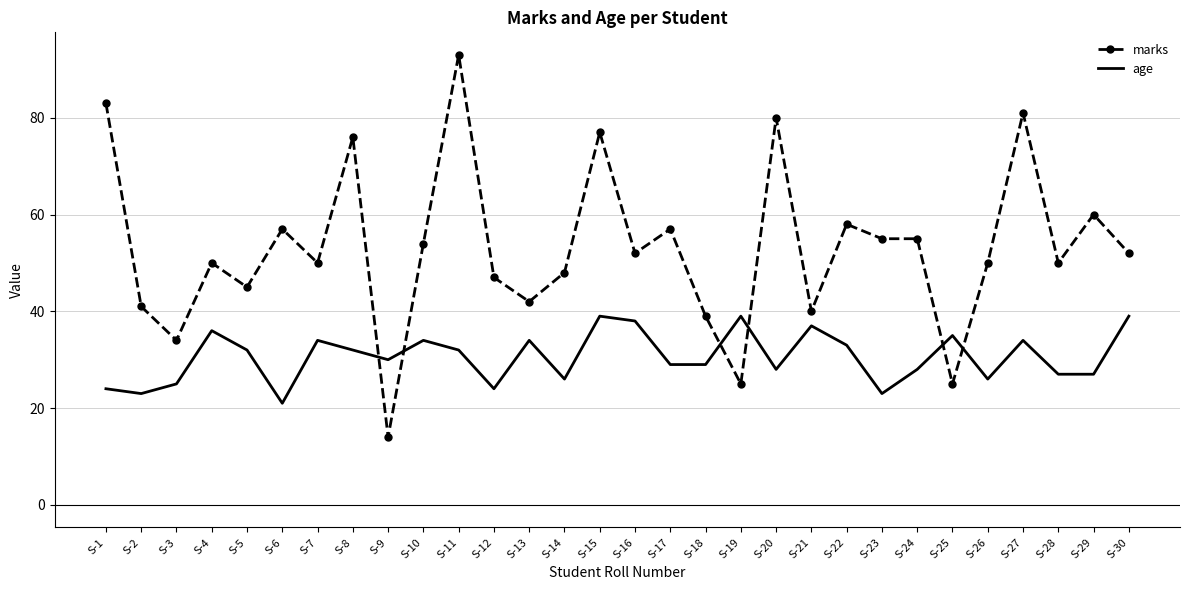

Rank the series at S-6 from lowest to highest value.

age, marks